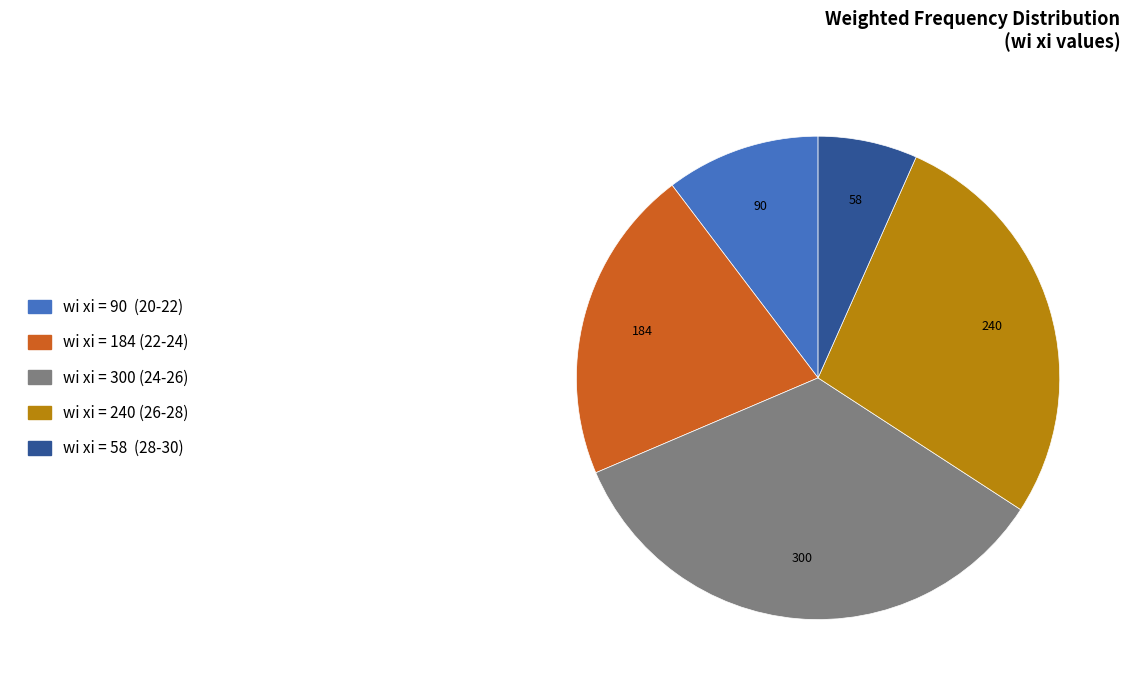

Is there any slice that represents more than half of the pie?

No